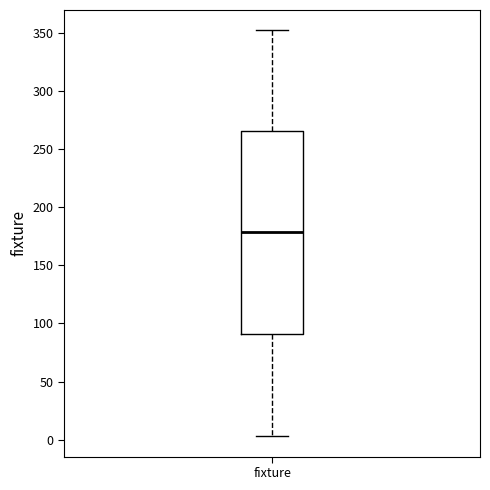

Where is the upper edge of the box for fixture on the y-axis? The values are not printed on the chart, so give them approximately, as read against the axis.

265